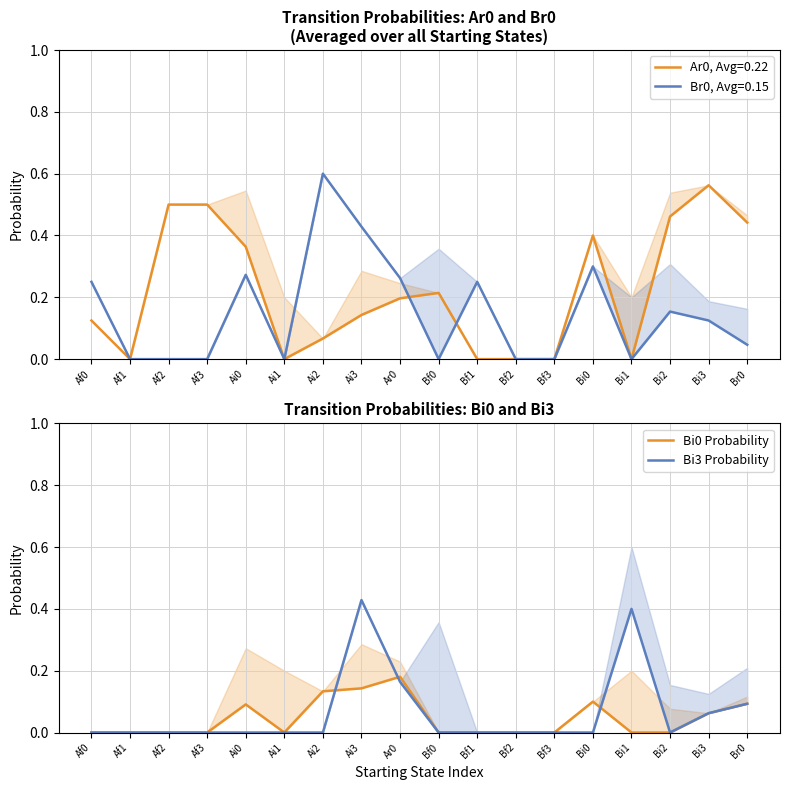

Where is the first local maximum for Bi0 Probability?

Ai0